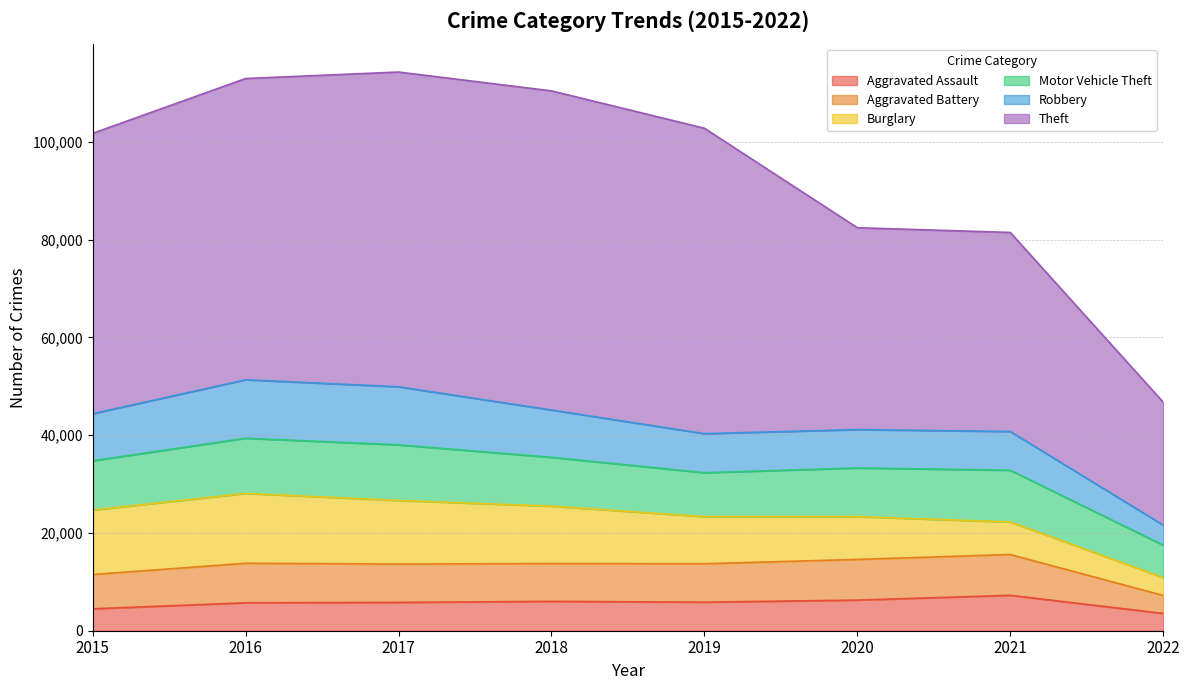

What is the minimum value for Aggravated Battery?

3677